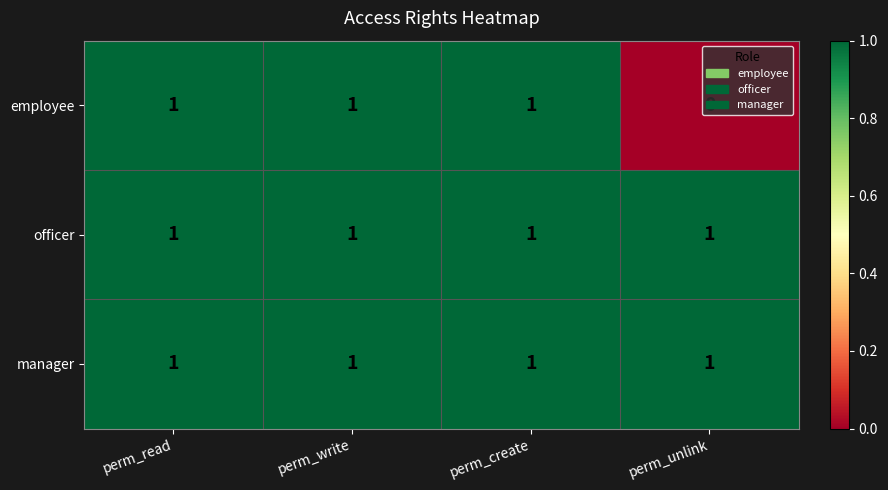

Between perm_create and perm_unlink, which series saw the biggest shift?

employee